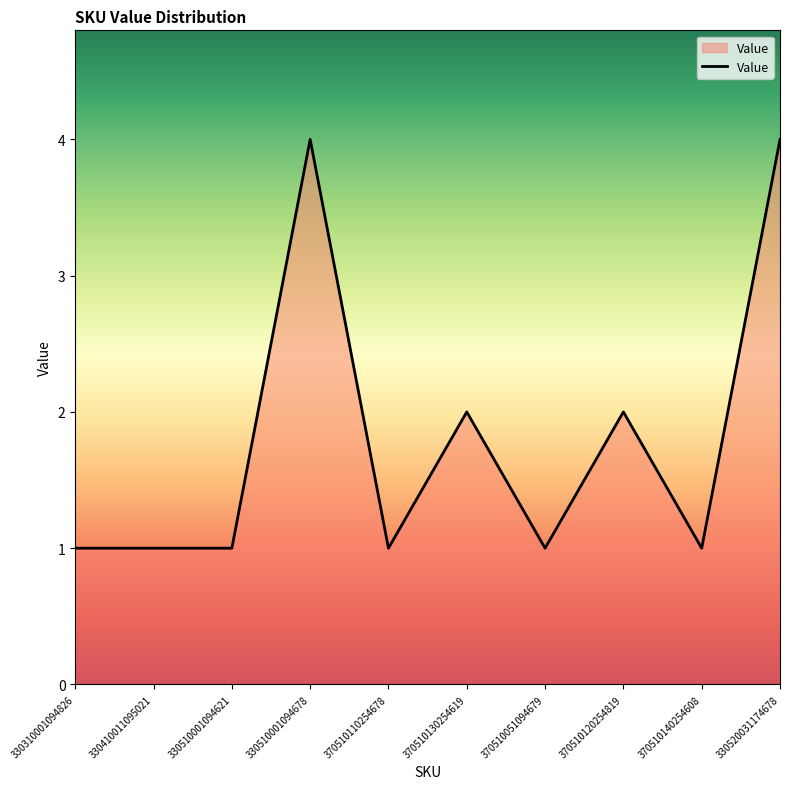

What is the average value?

2